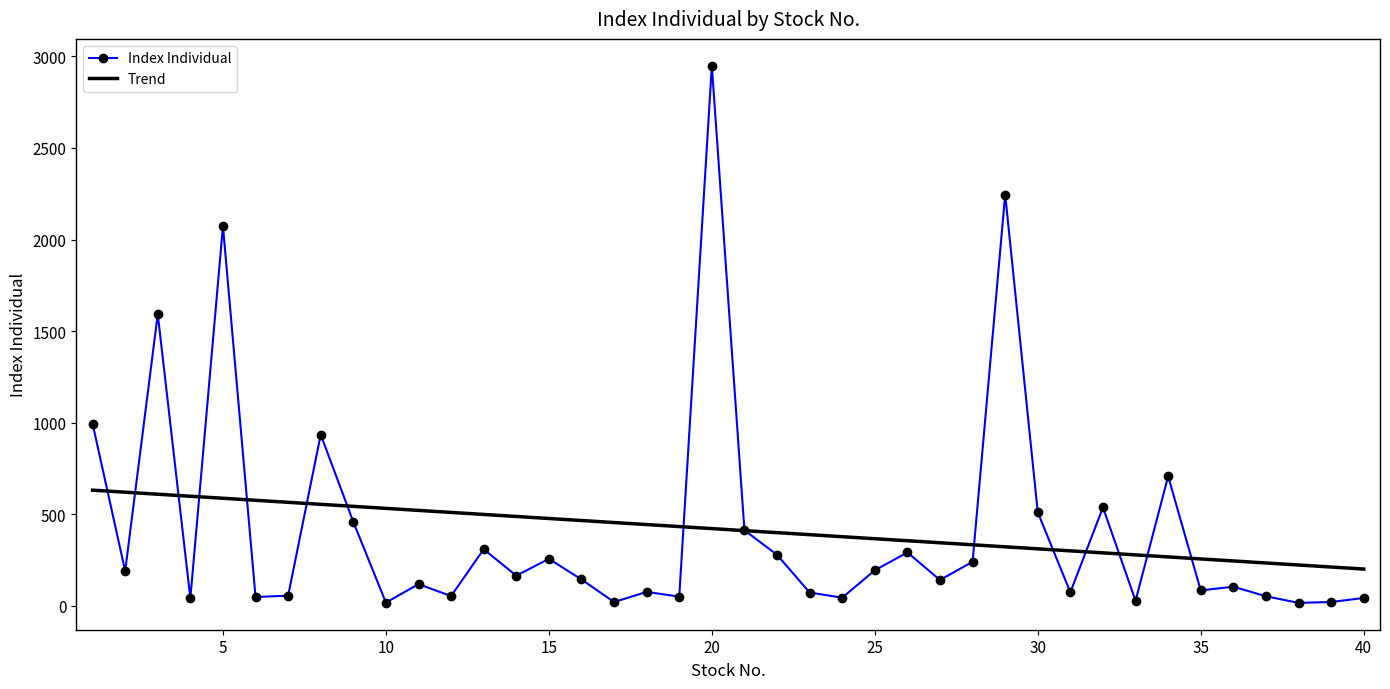

What is the lowest value of the Trend series?

200.7